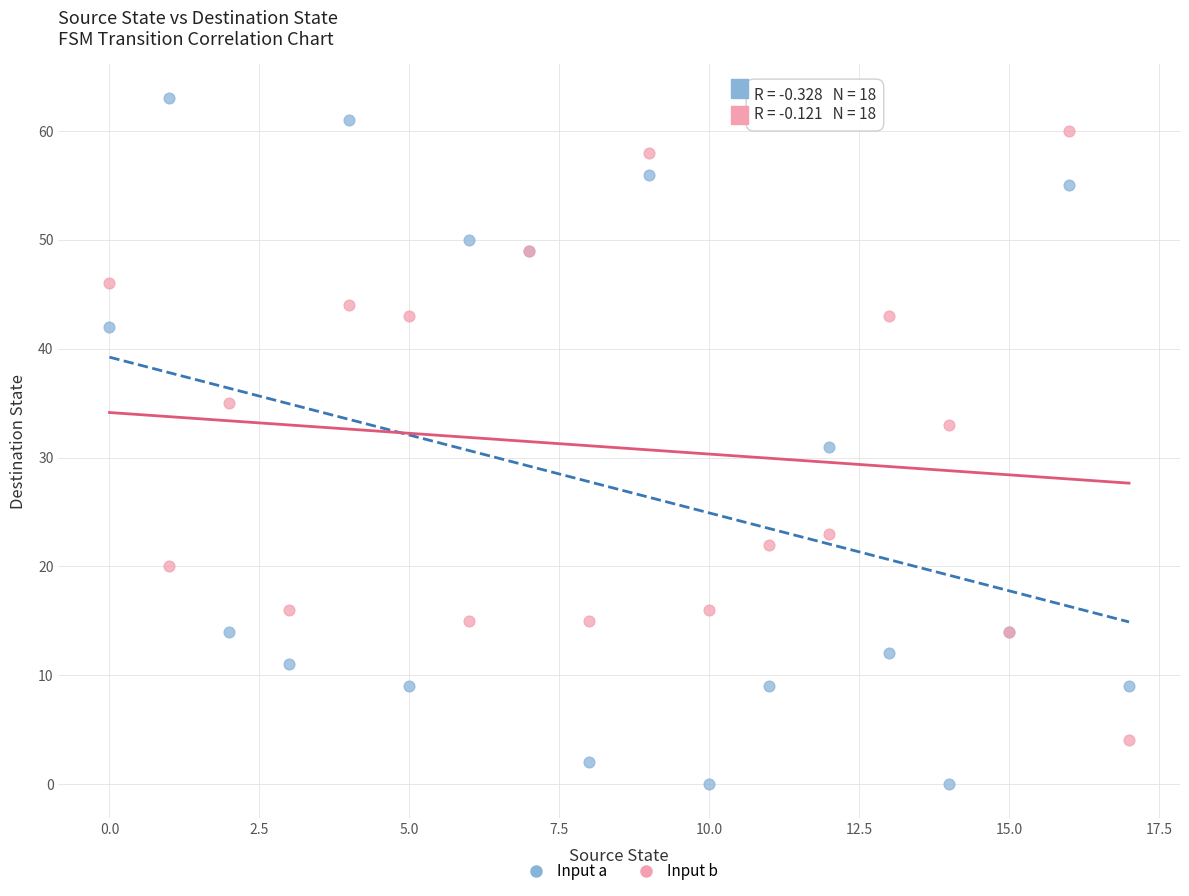

What are all the series names shown in the legend?

Input a, Input b